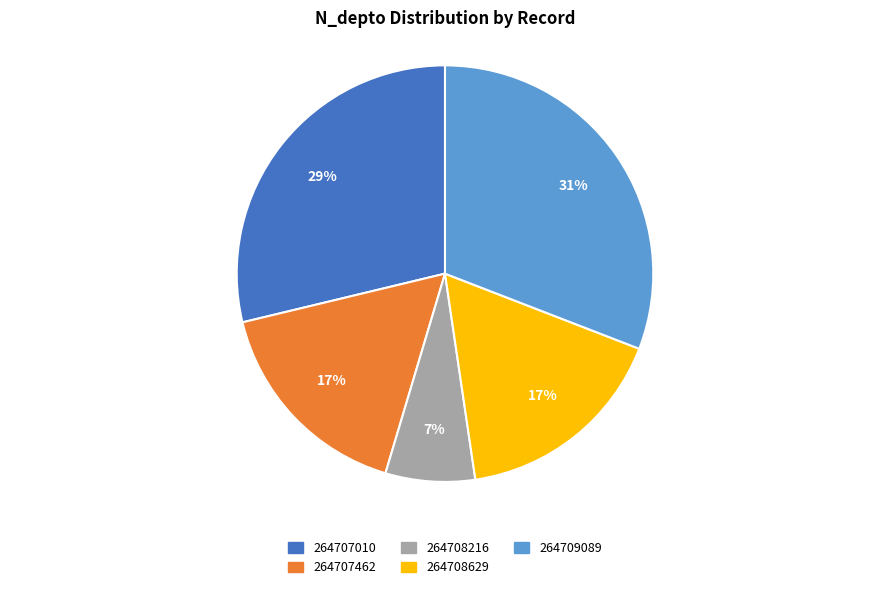

Is 264707462 the majority of the pie?

No